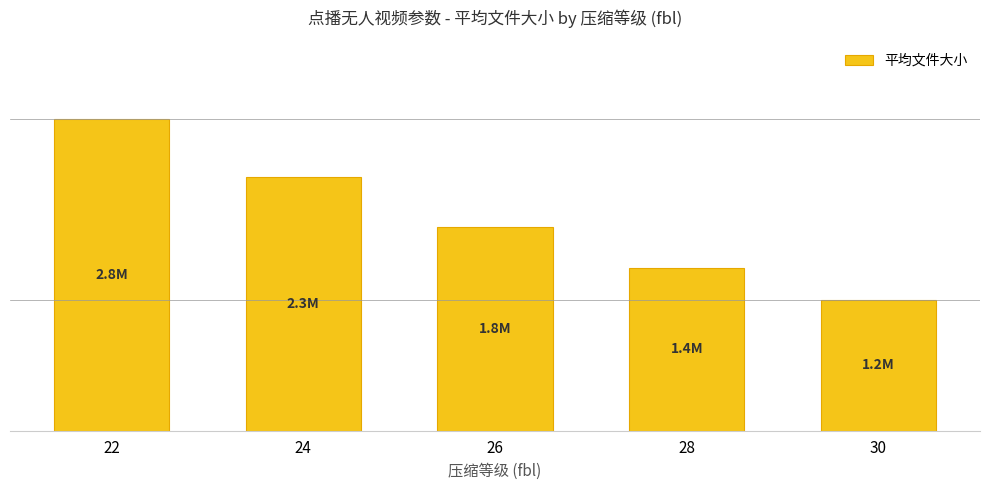

How many bars are there in total?

5